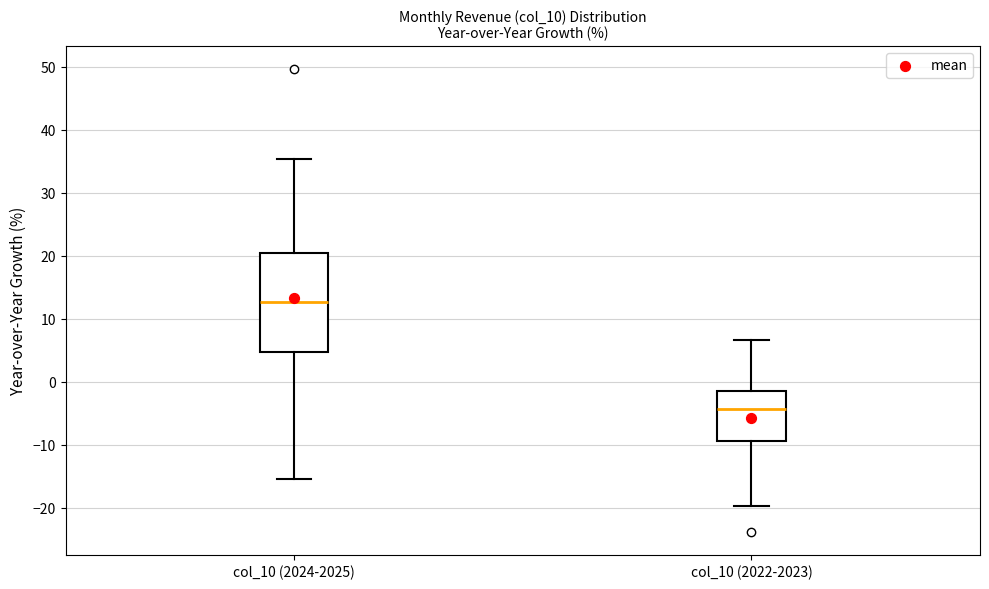

Where is the upper edge of the box for col_10 (2022-2023) on the y-axis? The values are not printed on the chart, so give them approximately, as read against the axis.

-1